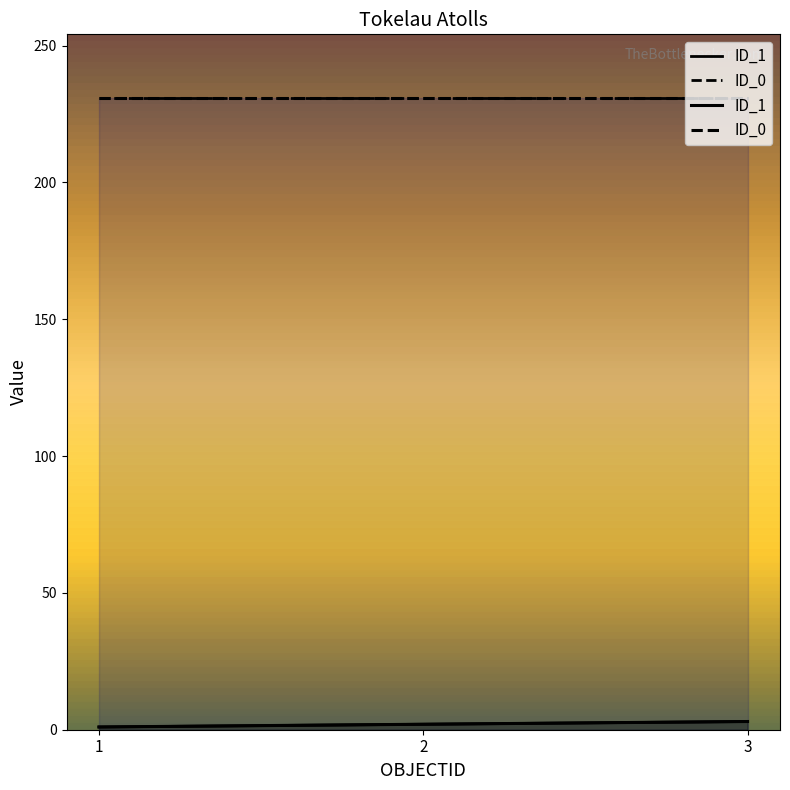

Is it true that ID_1 equals 1 at 1?

True